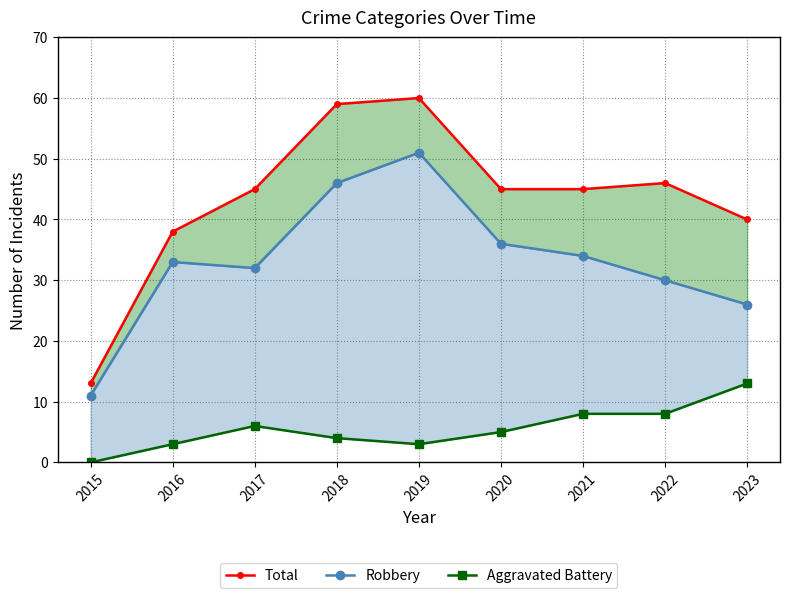

Is it true that Total equals 45 at 2017?

True